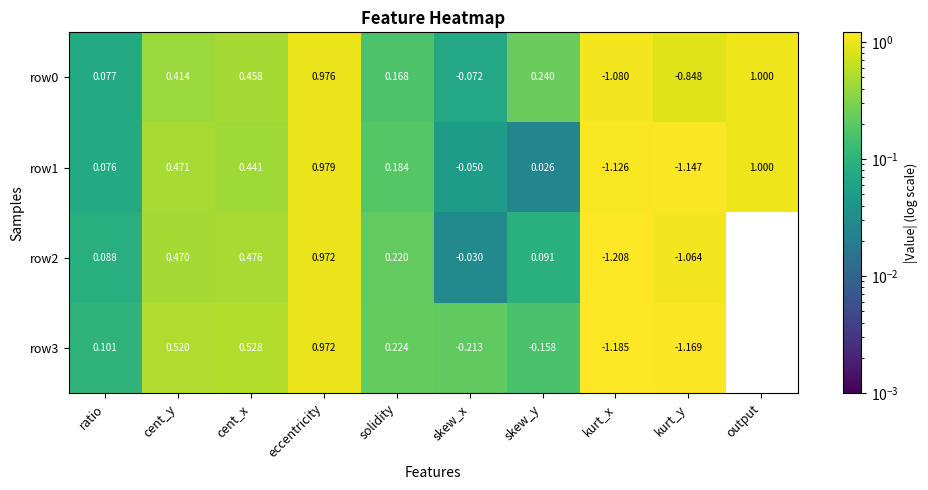

Rank the categories by row1 value from lowest to highest.

kurt_y, kurt_x, skew_x, skew_y, ratio, solidity, cent_x, cent_y, eccentricity, output